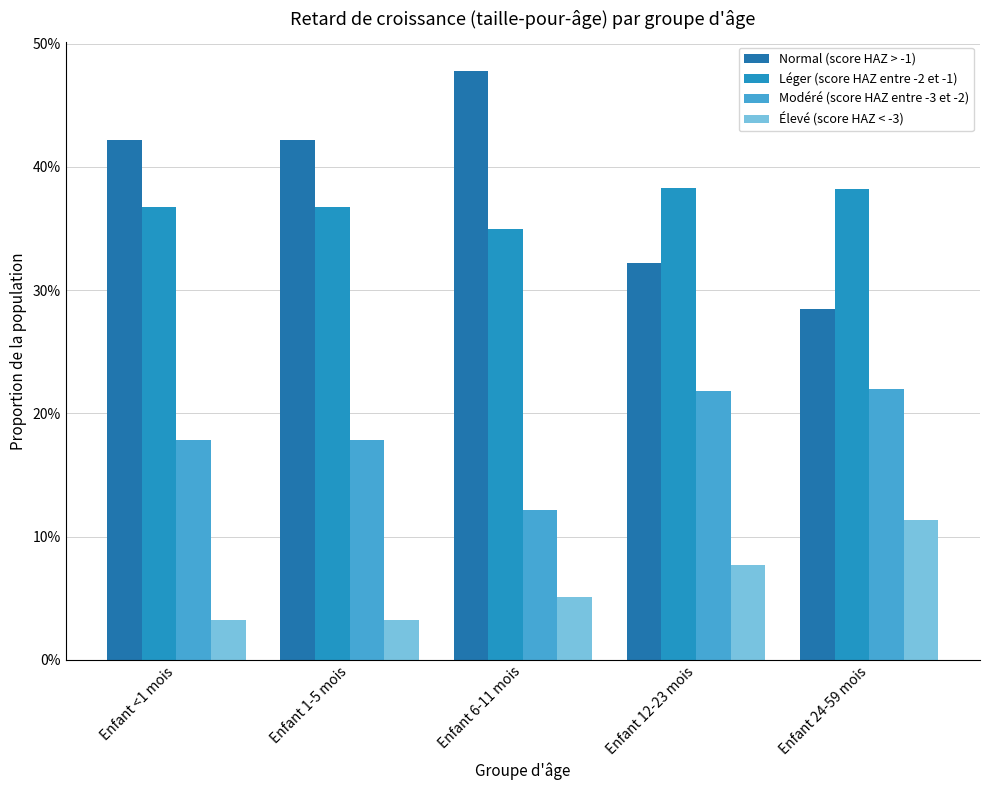

What is the maximum value shown in the chart?

0.5